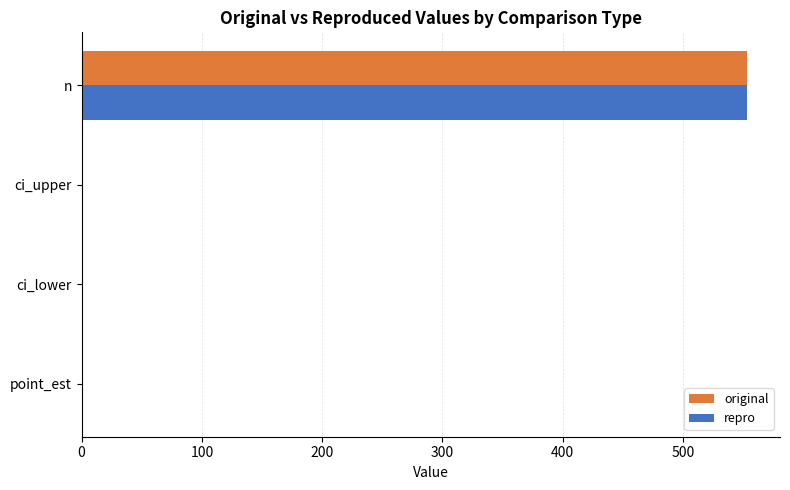

What is the sum of all repro values?

555.6